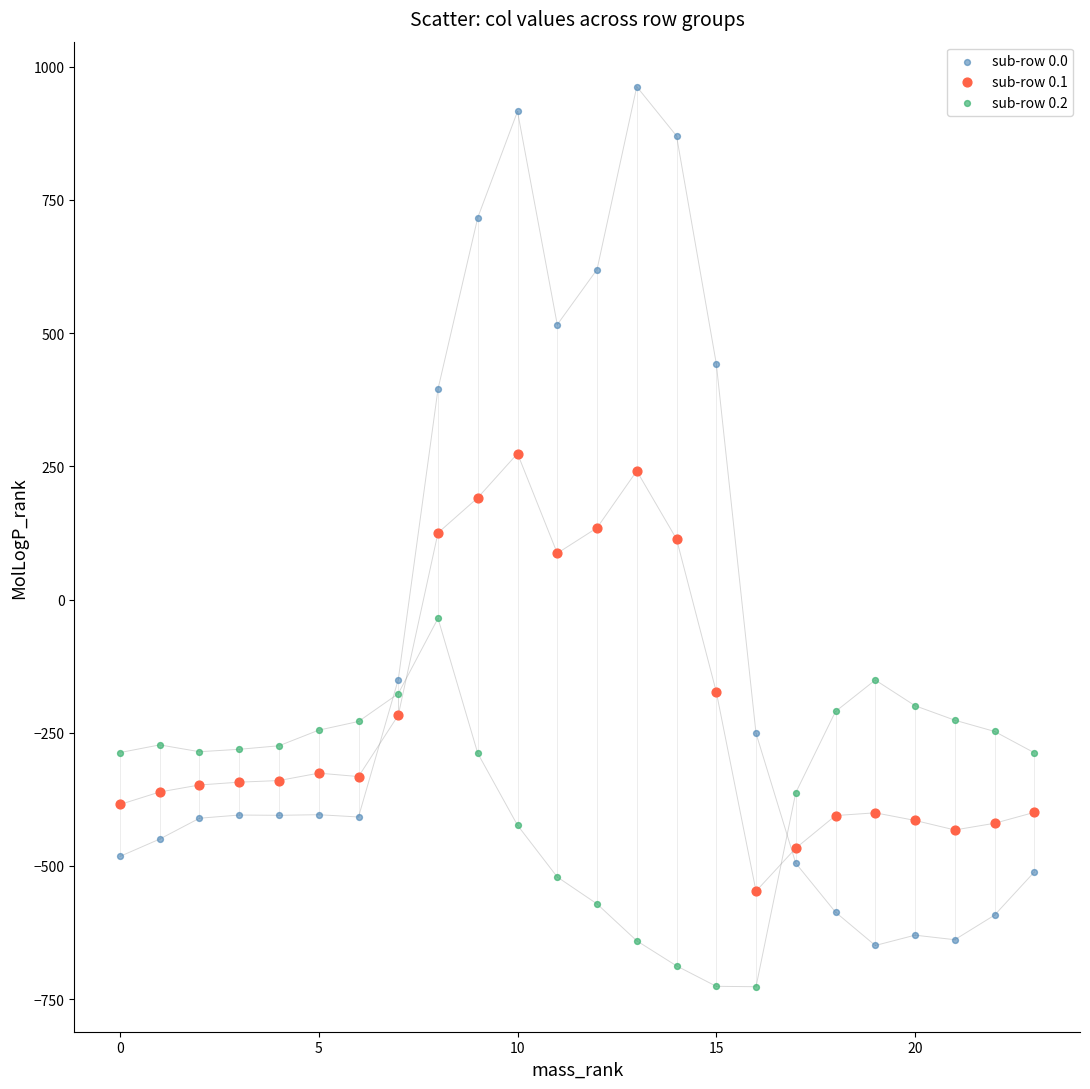

Across all data points, what is the range of Y values (max minus min)?

1689.3